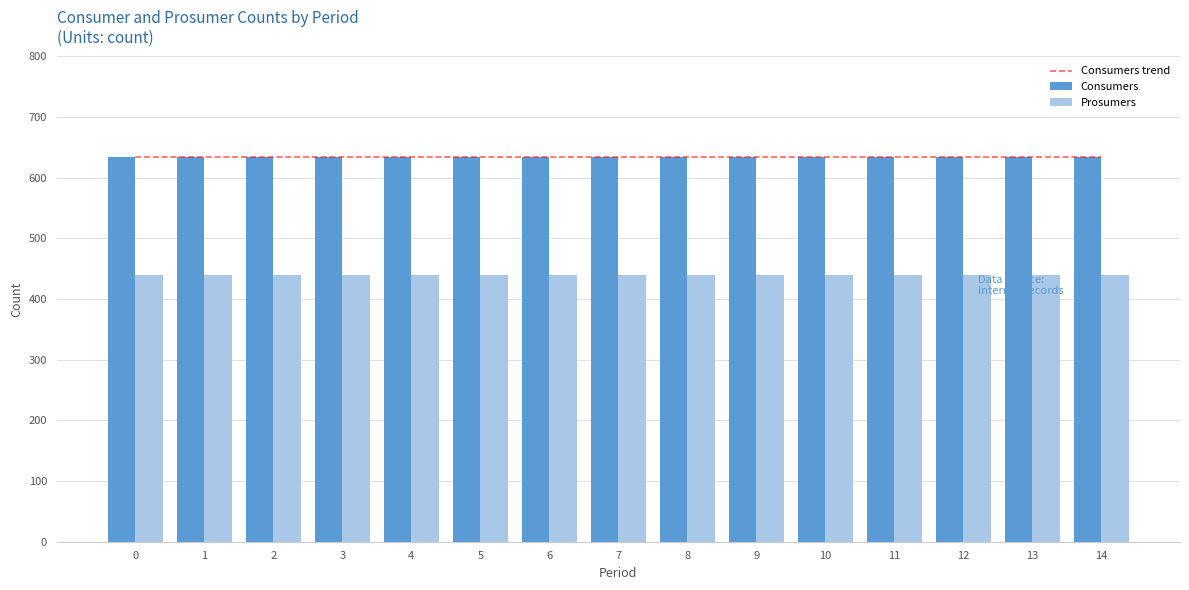

Which has a higher value, 7 or 11?

7